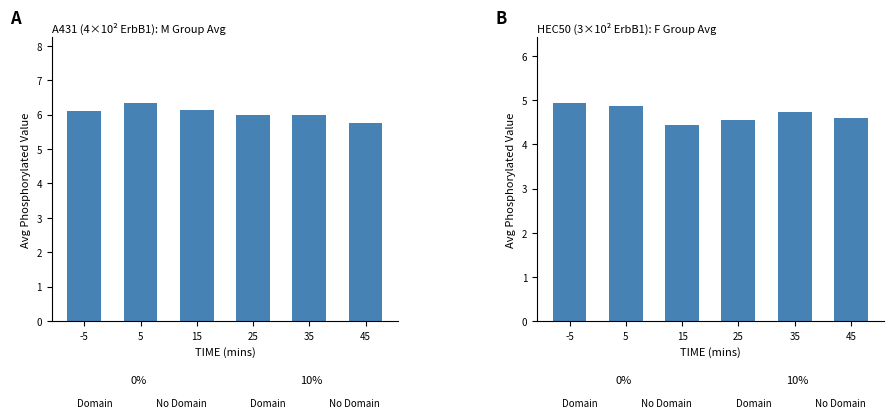

How many groups of bars are there?

6